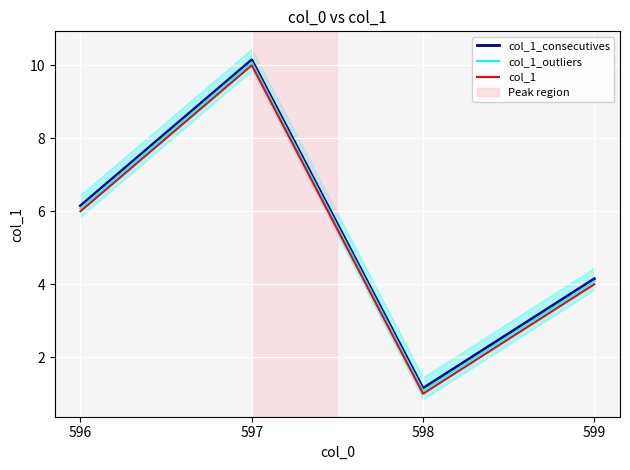

The value of col_1_outliers at 598 is 1.9. True or false?

False